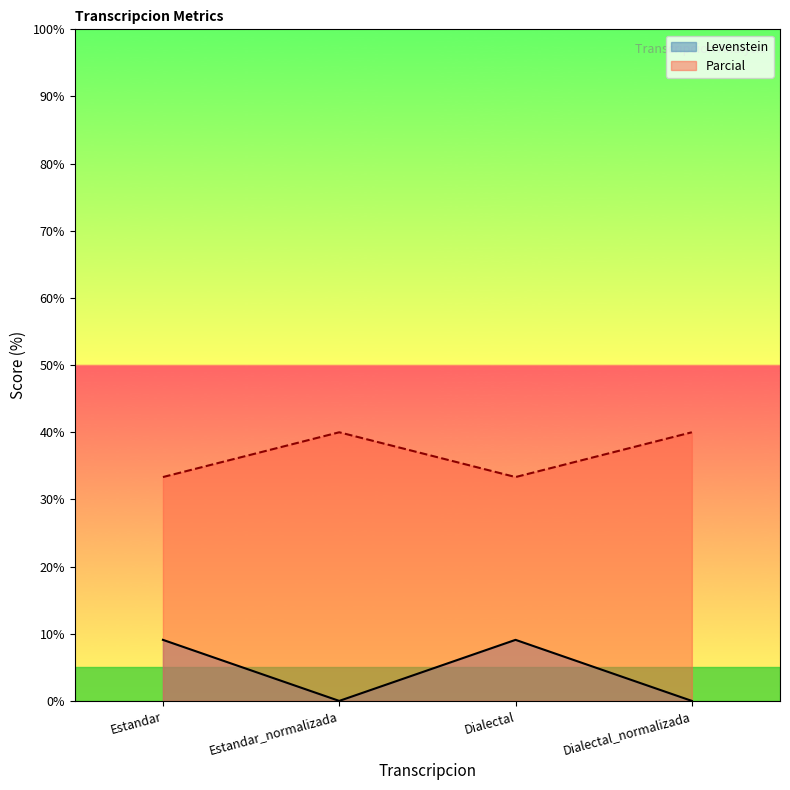

What position from the right is Dialectal_normalizada?

1